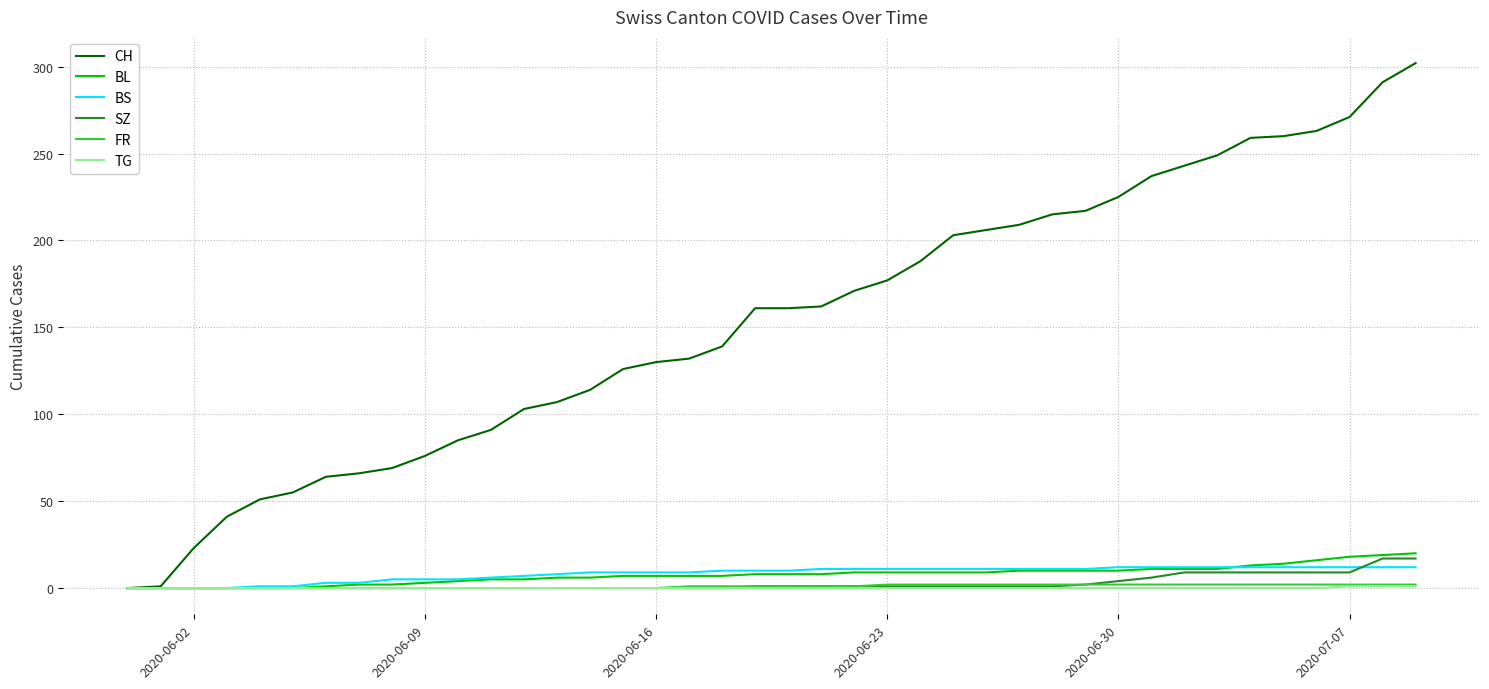

Which series has the widest spread of values?

CH